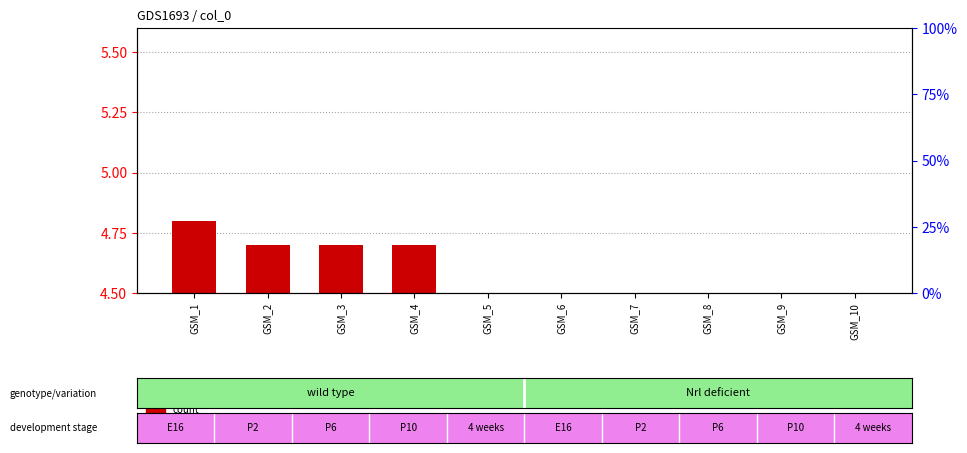

Which series has the largest range (max minus min)?

count